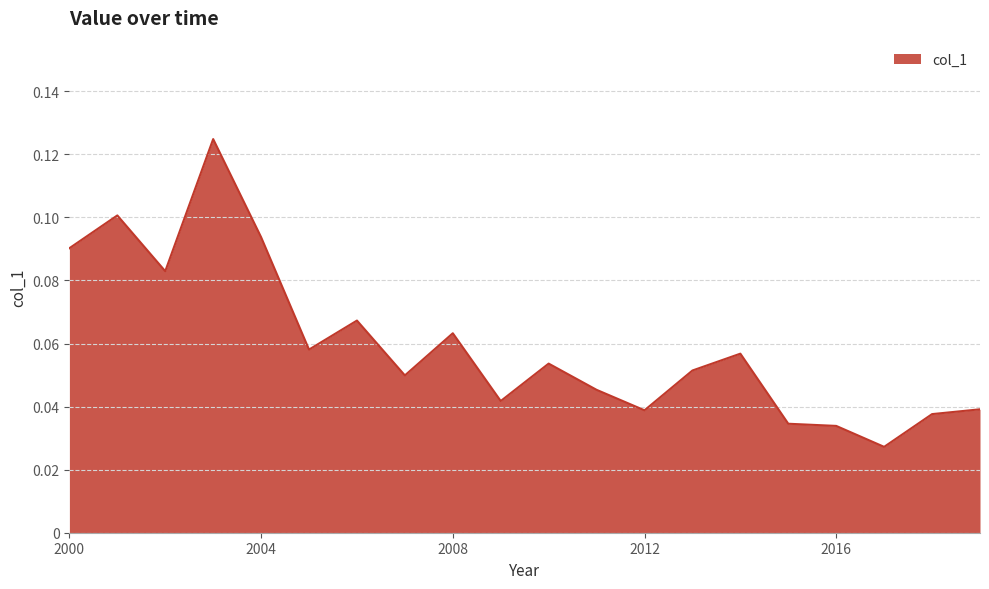

Count the values in the range 0 to 1.

20